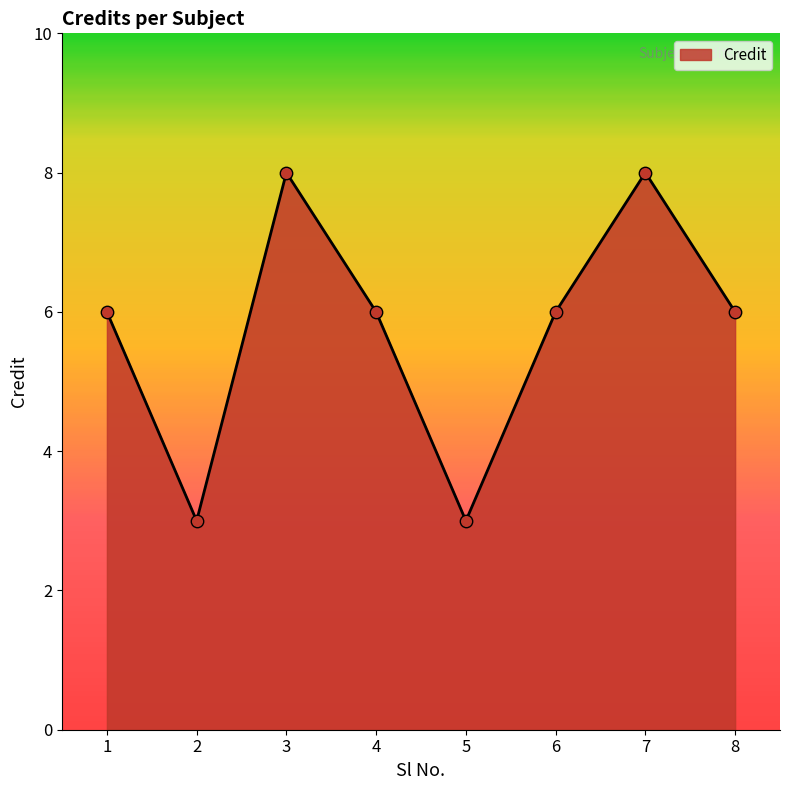

What is the change in value from 5 to 7?

+5